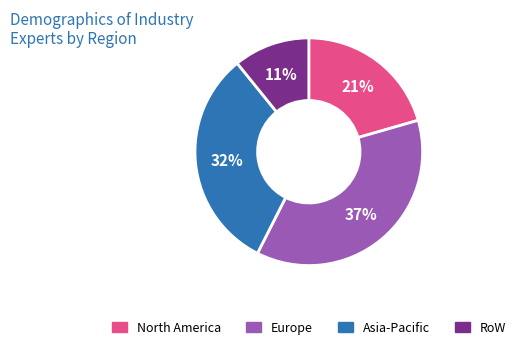

To the nearest percent, what is the combined percentage of North America and Asia-Pacific?

52%